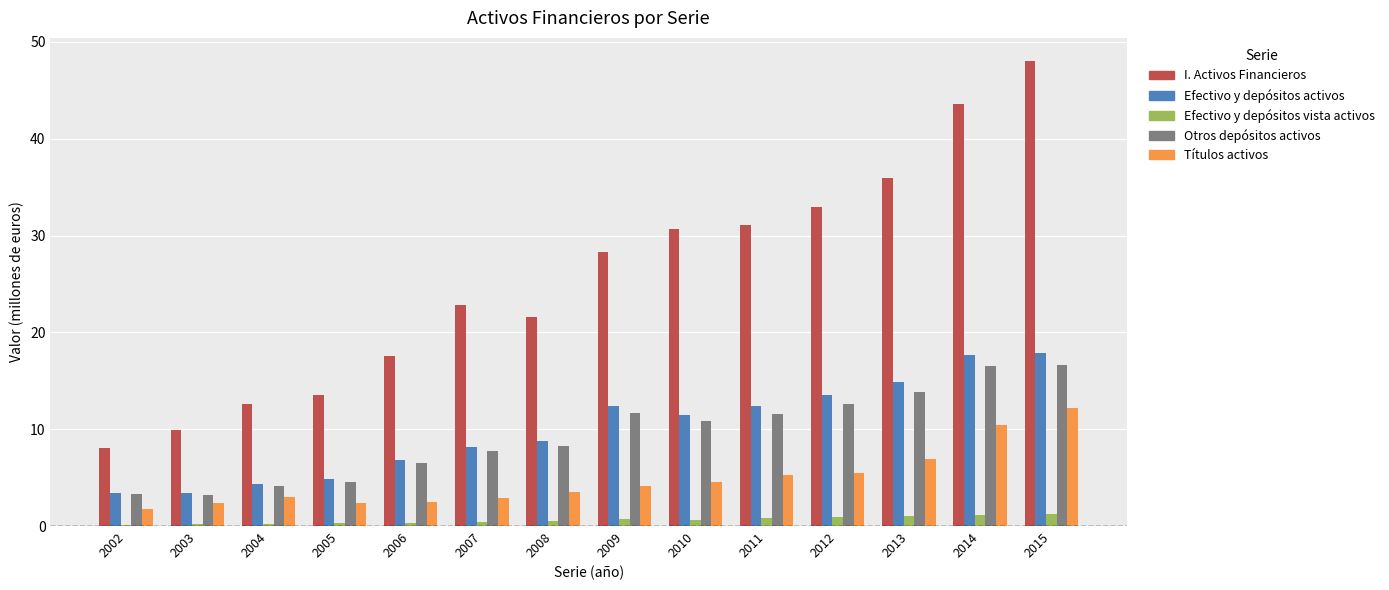

What is the maximum value for Títulos activos?

12.2